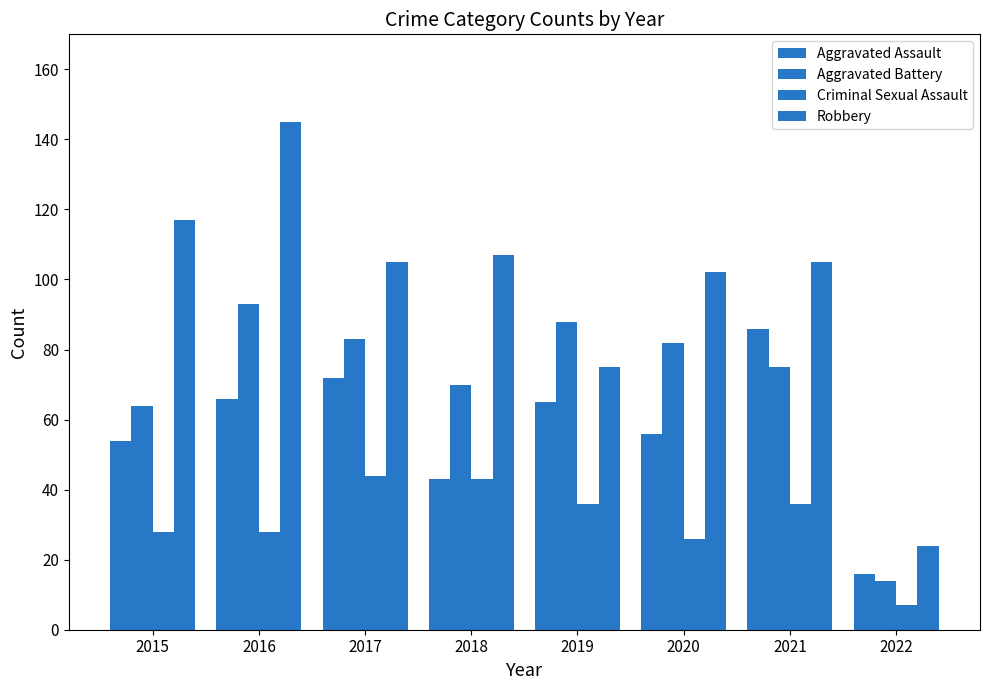

How many bars are there in each group?

4